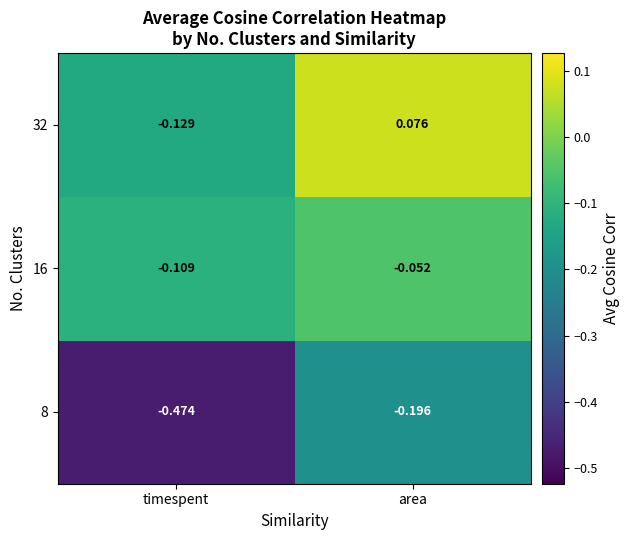

Is the value of 8 at timespent greater than the value of 32 at area?

No